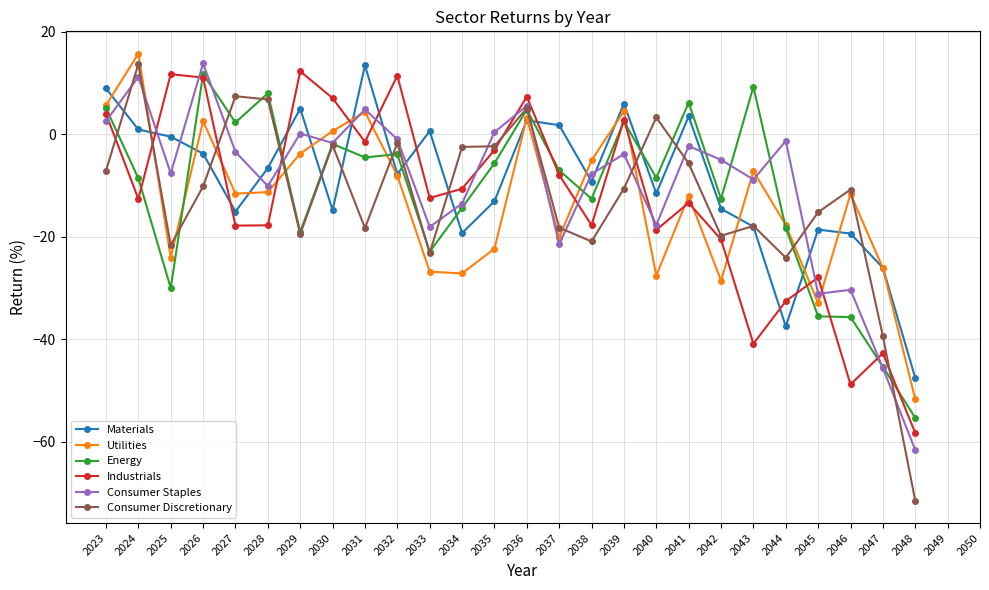

Which category has the lowest value across all series?

2048